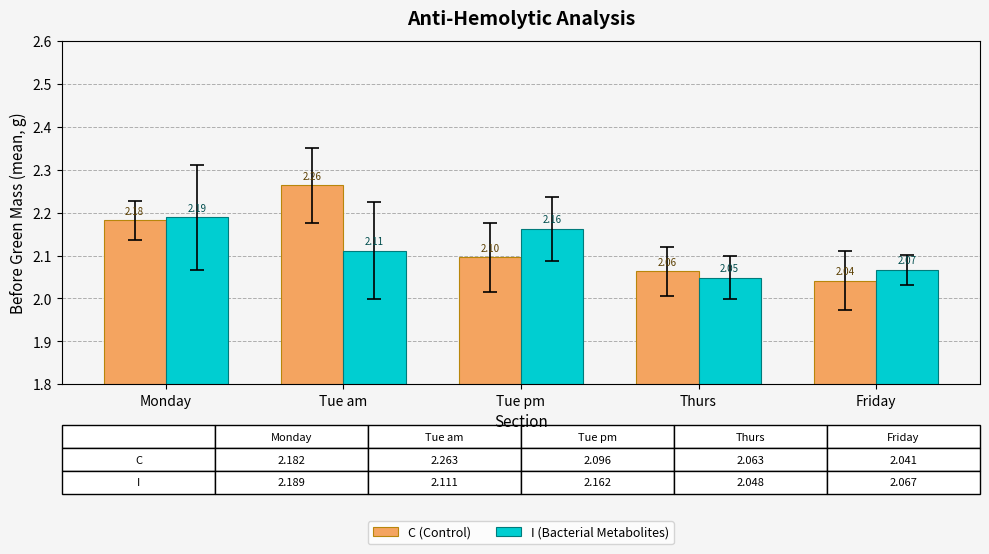

Which series has the widest spread of values?

C (Control)